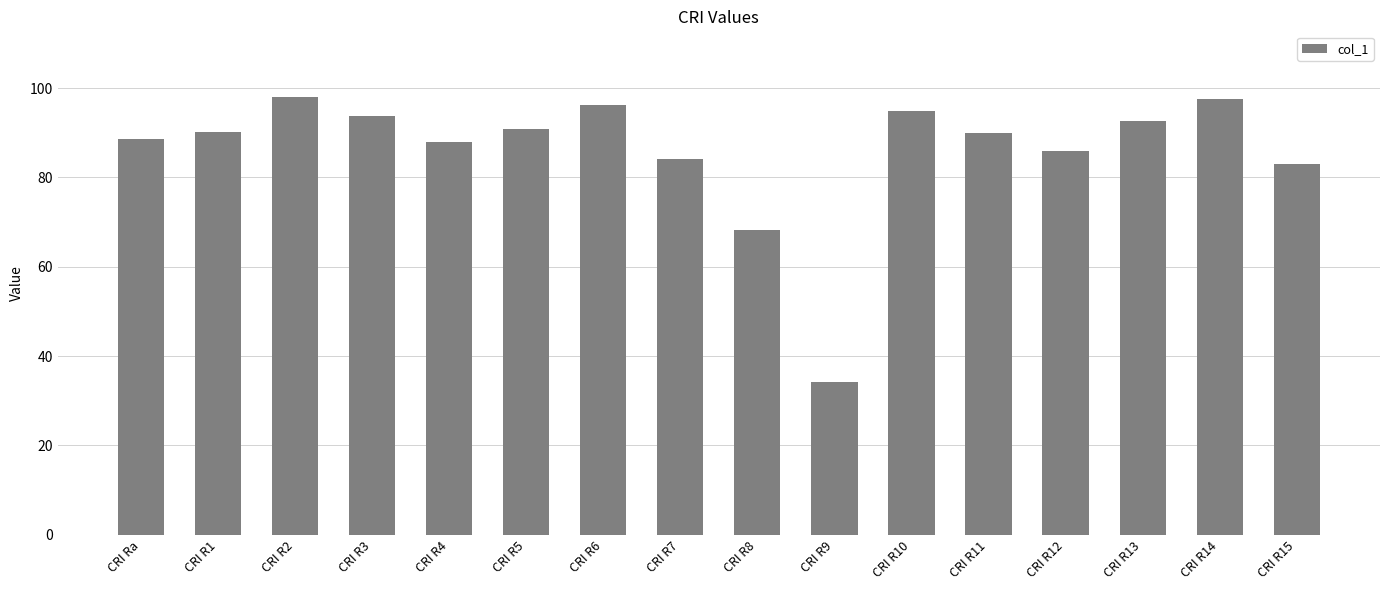

The chart shows a value of 85.9 at CRI R12. True or false?

True